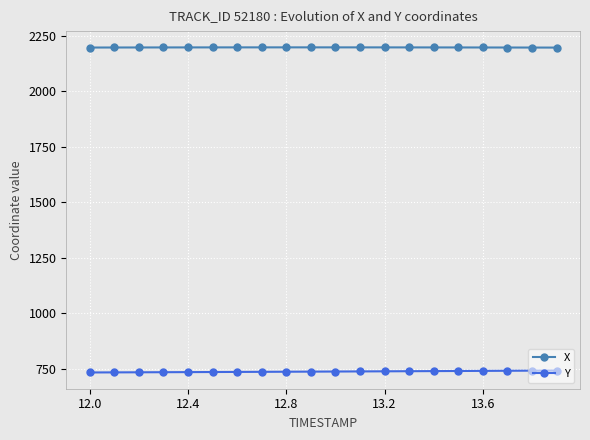

At how many categories does at least one series exceed 1104?

20